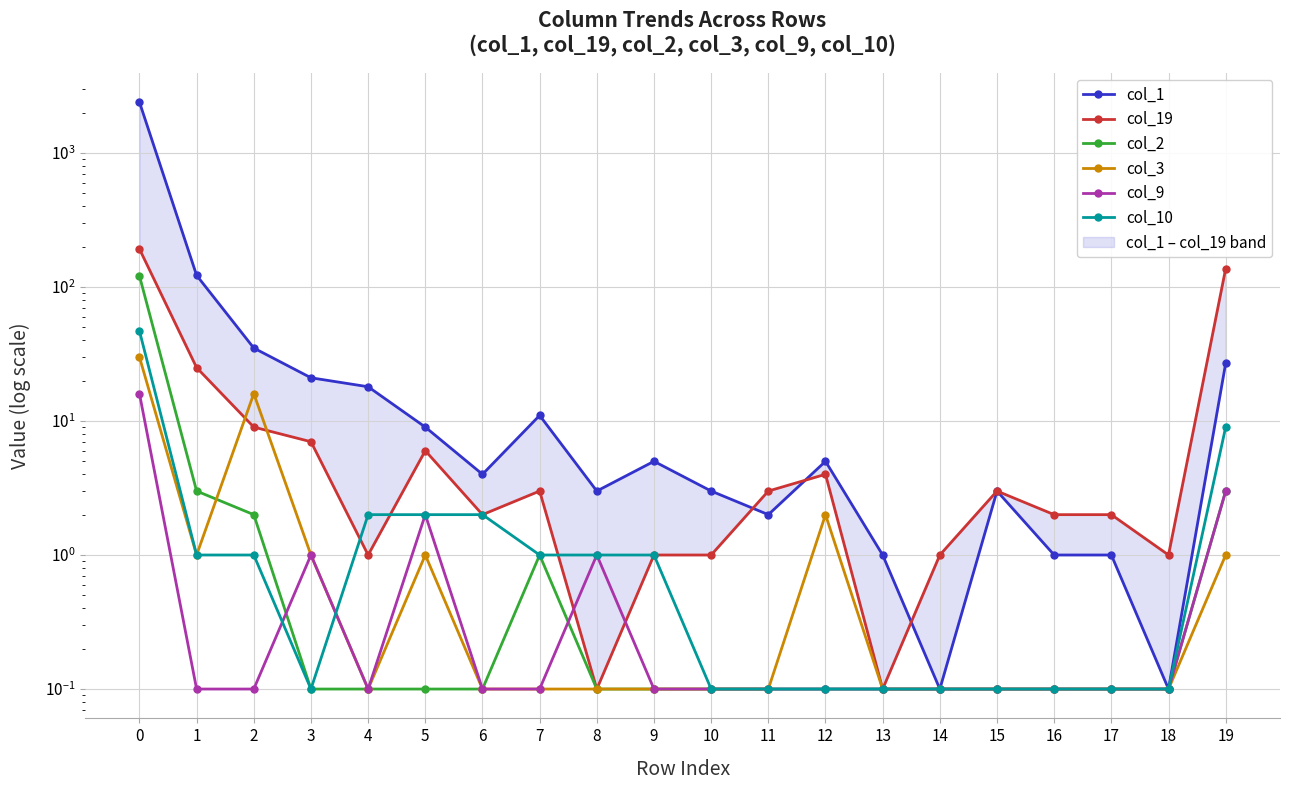

Between 13 and 15, which series saw the biggest shift?

col_19